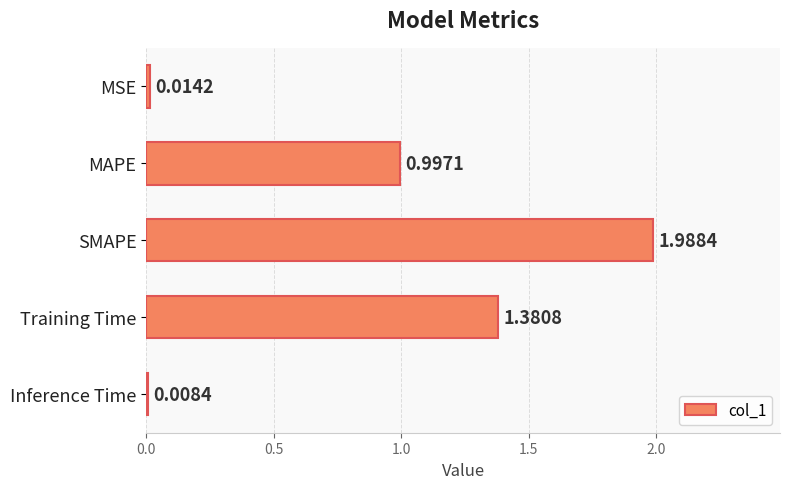

At which category does the chart reach its minimum across all series?

Inference Time